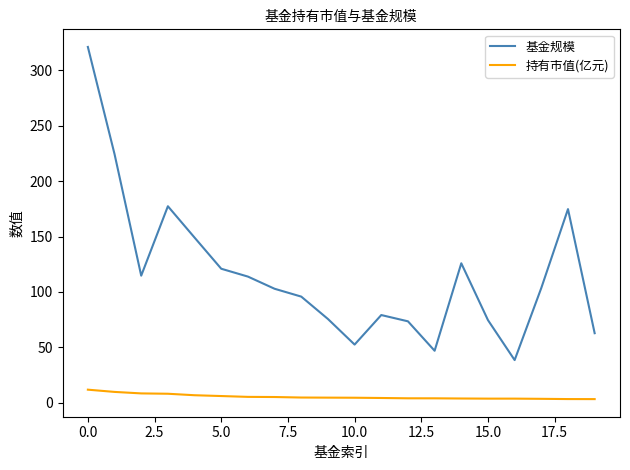

True or false: 基金规模 and 持有市值(亿元) cross at least once.

False